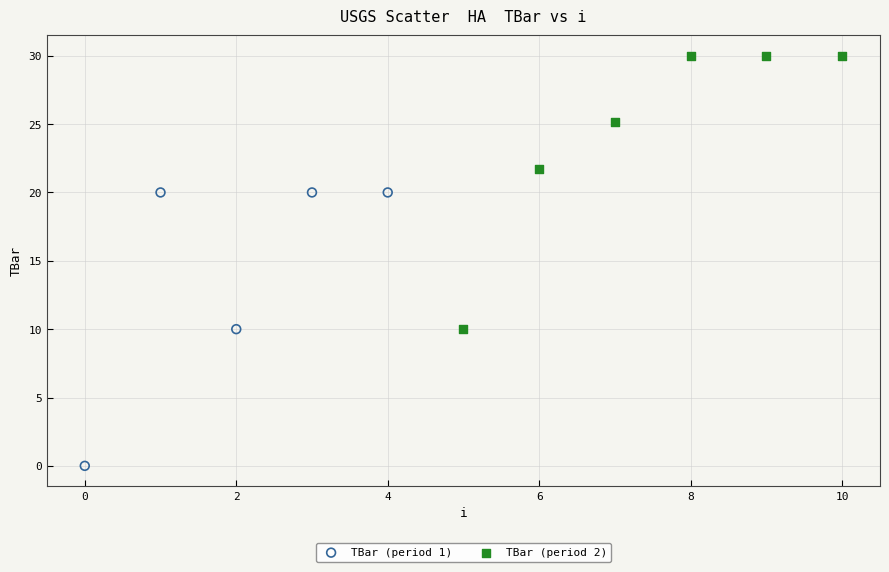

Which series contains the highest Y value?

TBar (period 2)